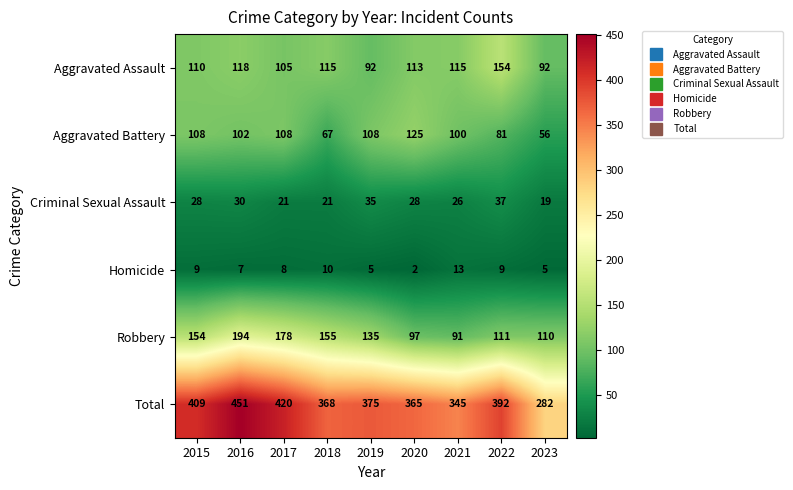

True or false: Total has a value of 368 at 2018.

True